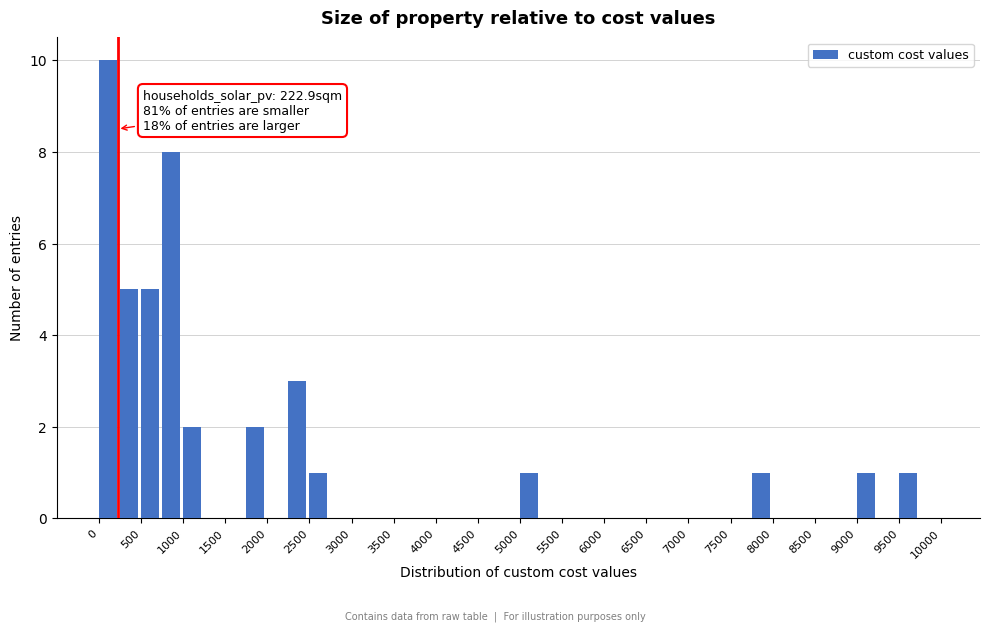

Over which range of the x-axis is the bar tallest?

0 to 250